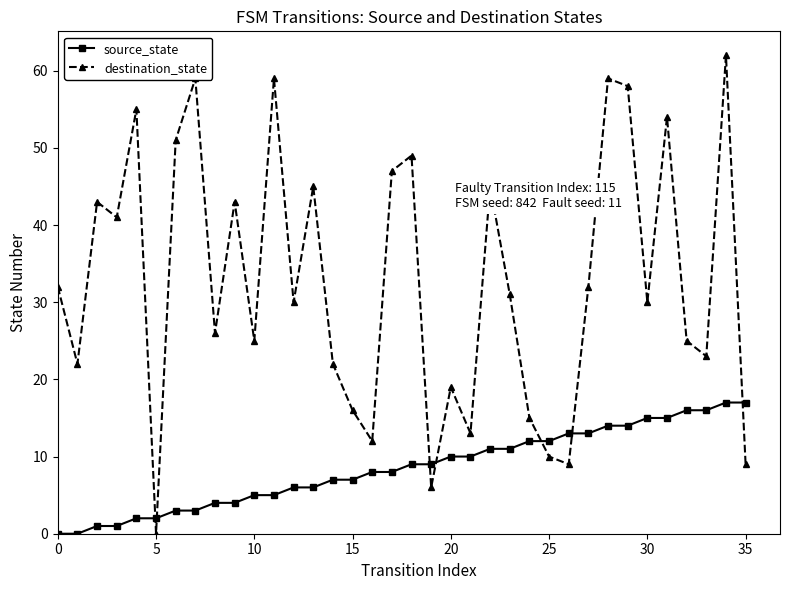

What is the value of the destination_state point at the 29th from the left?

59